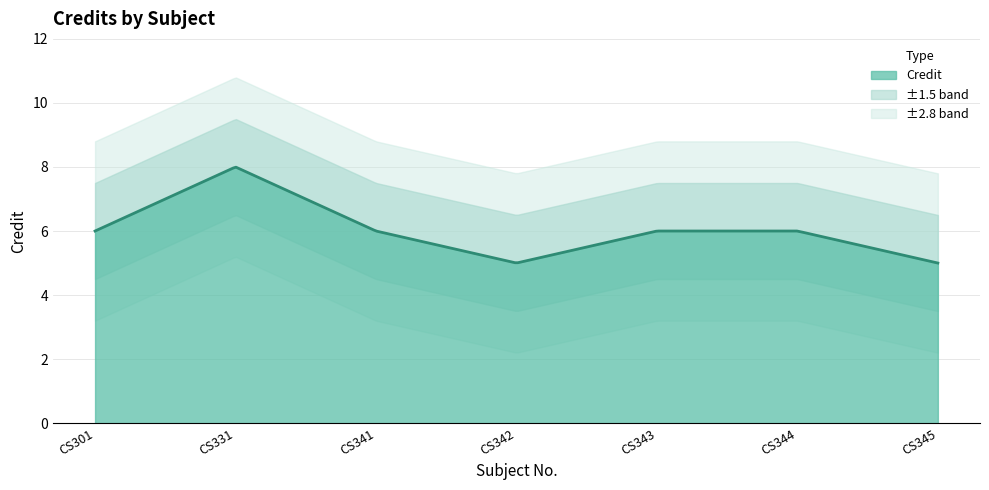

What is the maximum value shown in the chart?

8